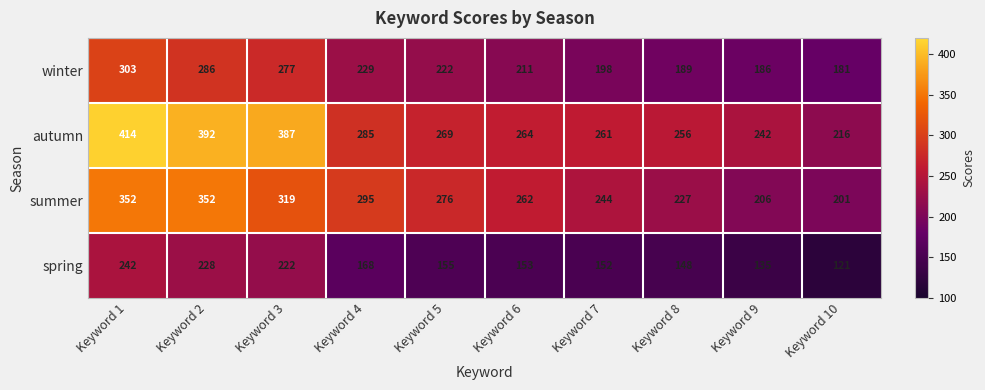

What is the difference between the highest and lowest values at Keyword 9?

107